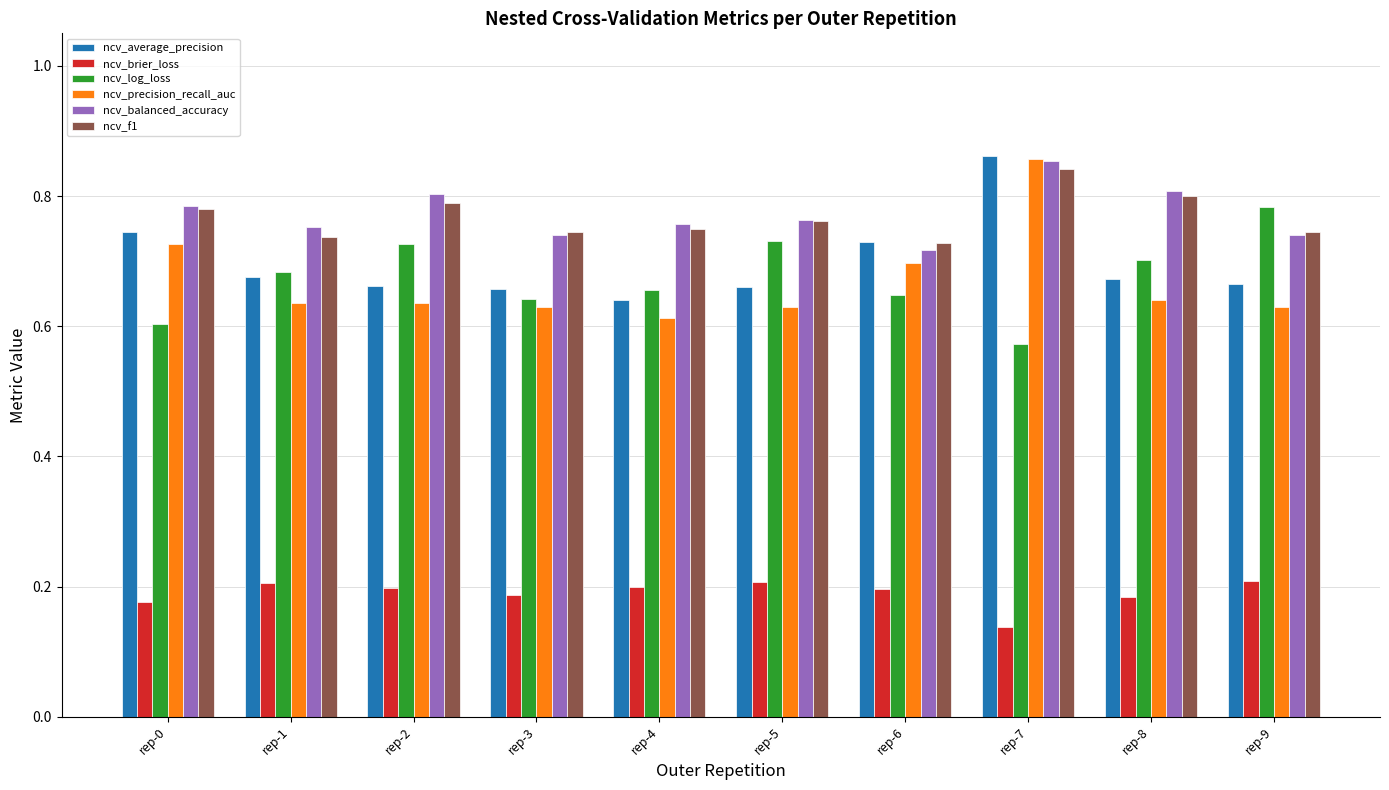

What is the sum of the ncv_average_precision values at rep-1 and rep-5?

1.3